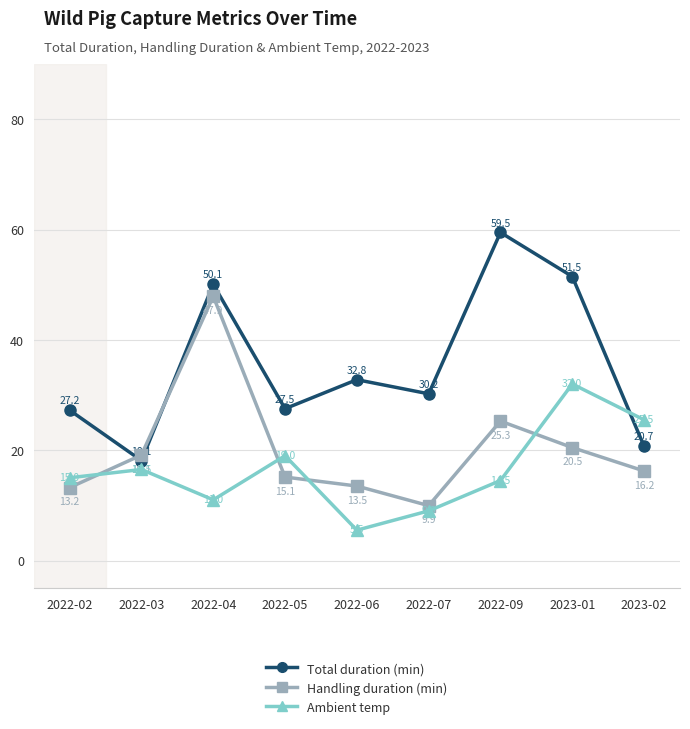

Where do Total duration (min) and Ambient temp first cross each other?

2023-01 and 2023-02